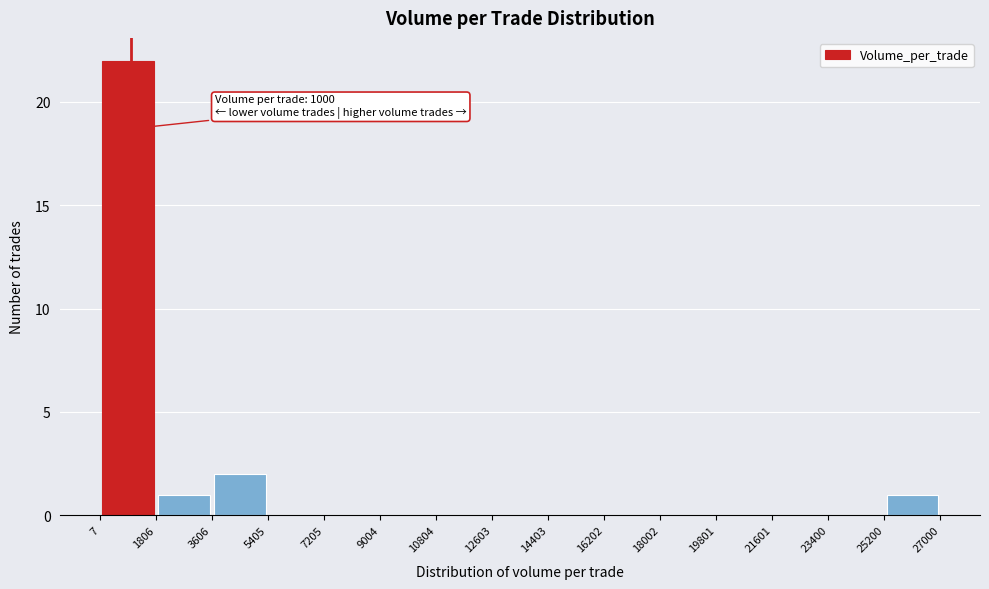

Over which range of the x-axis is the bar tallest?

7 to 1806